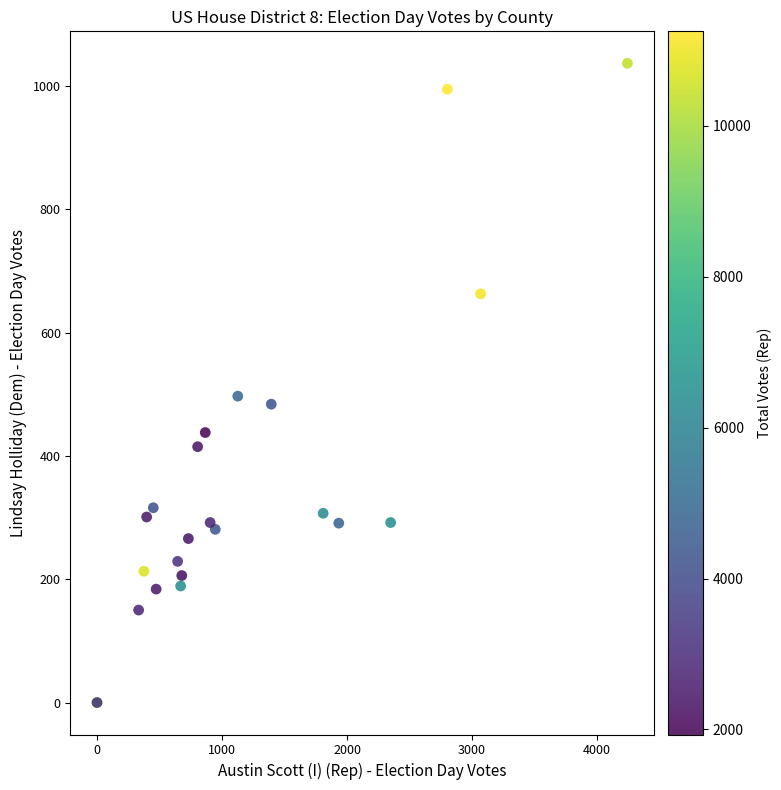

What Y value in the scatter plot is closest to 518?

497